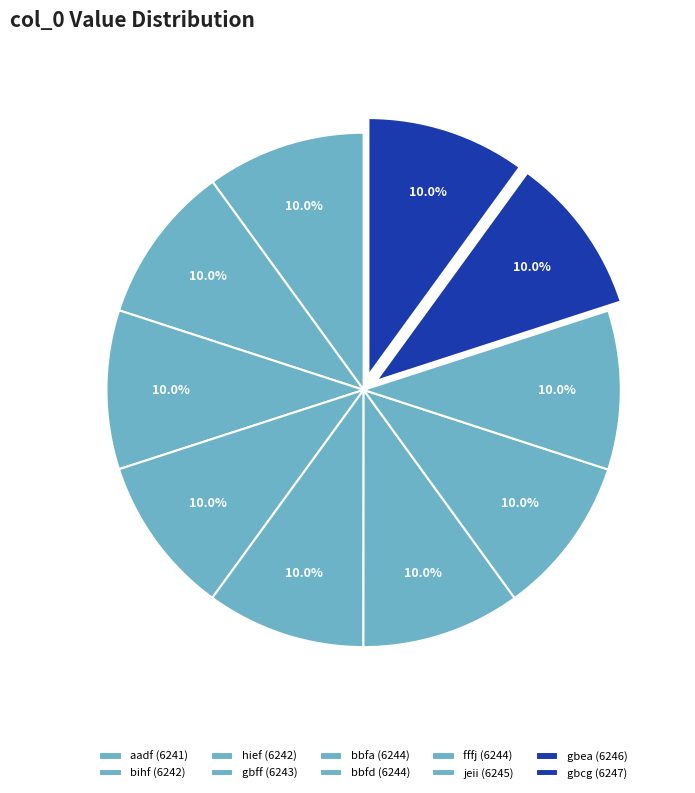

How many segments does this pie chart have?

10